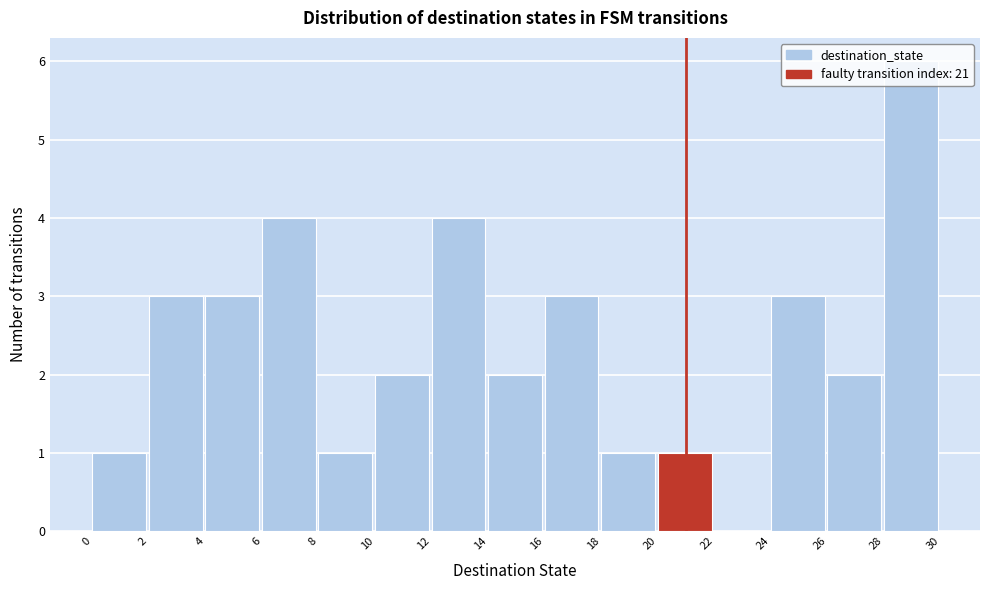

Over which range of the x-axis is the bar tallest?

28 to 30